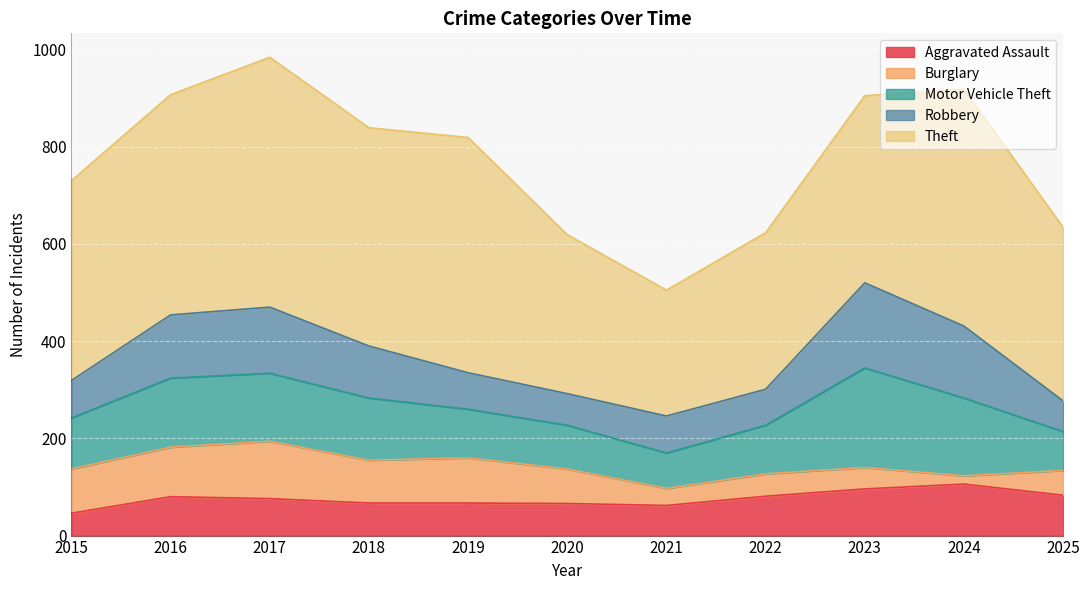

How many data points does each series have?

11